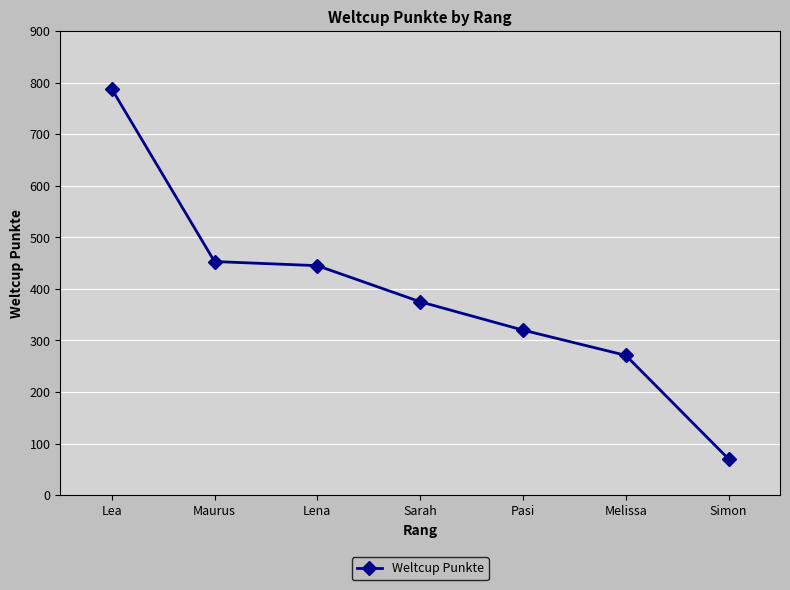

True or false: there are more than 0 points higher than both neighbors.

False